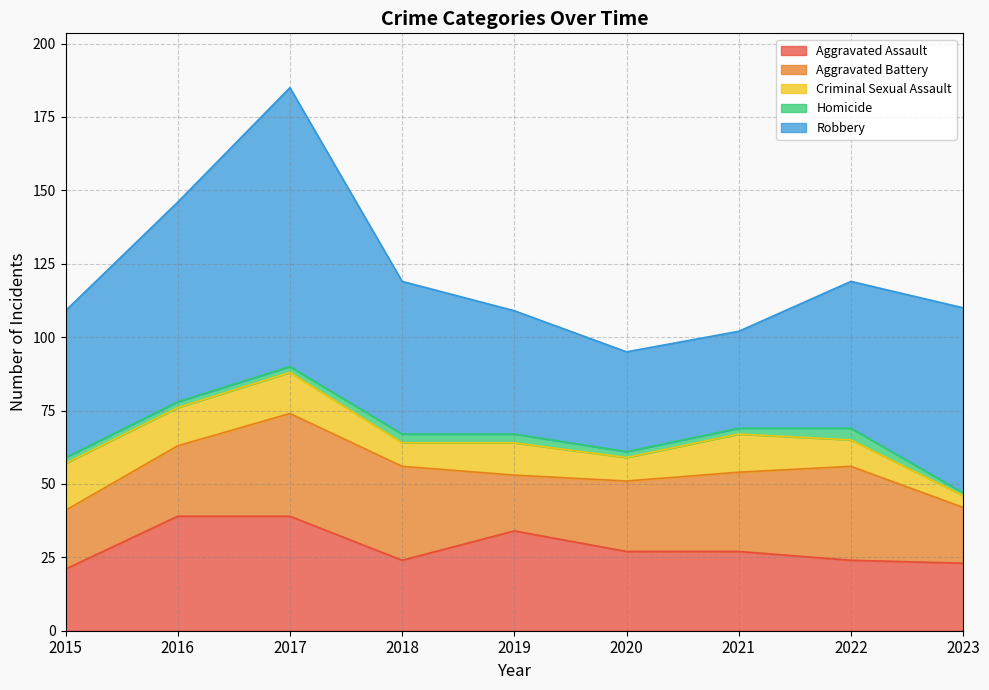

The value of Aggravated Battery at 2016 is 13. True or false?

False